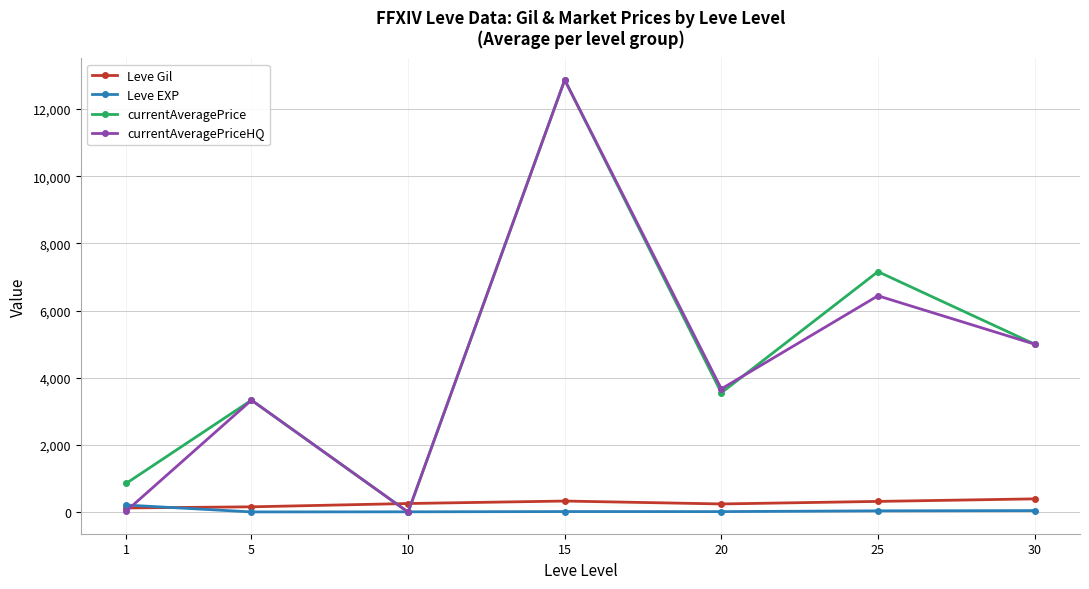

At which category is the sum across all series the highest?

15